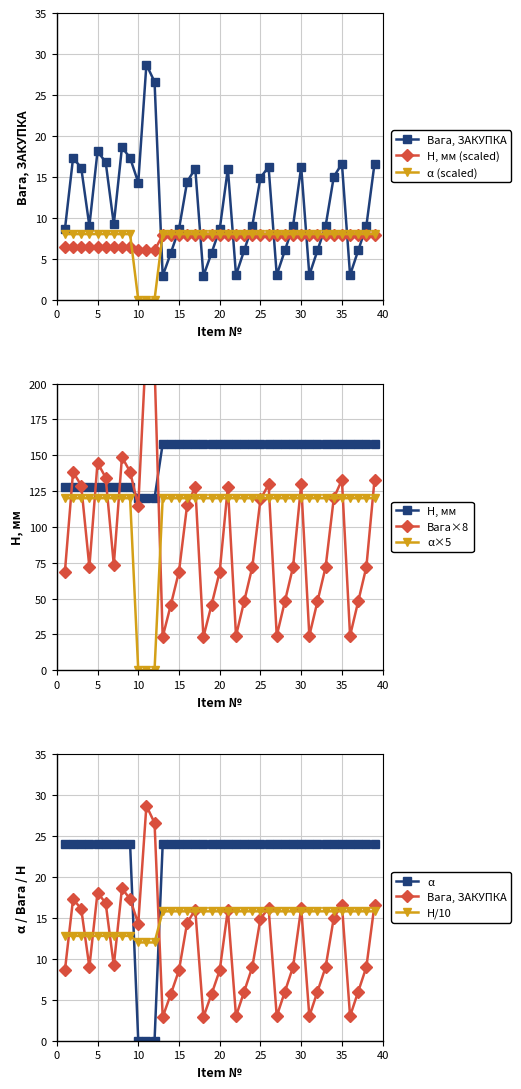

The value of α at 15 is 8.0. True or false?

True